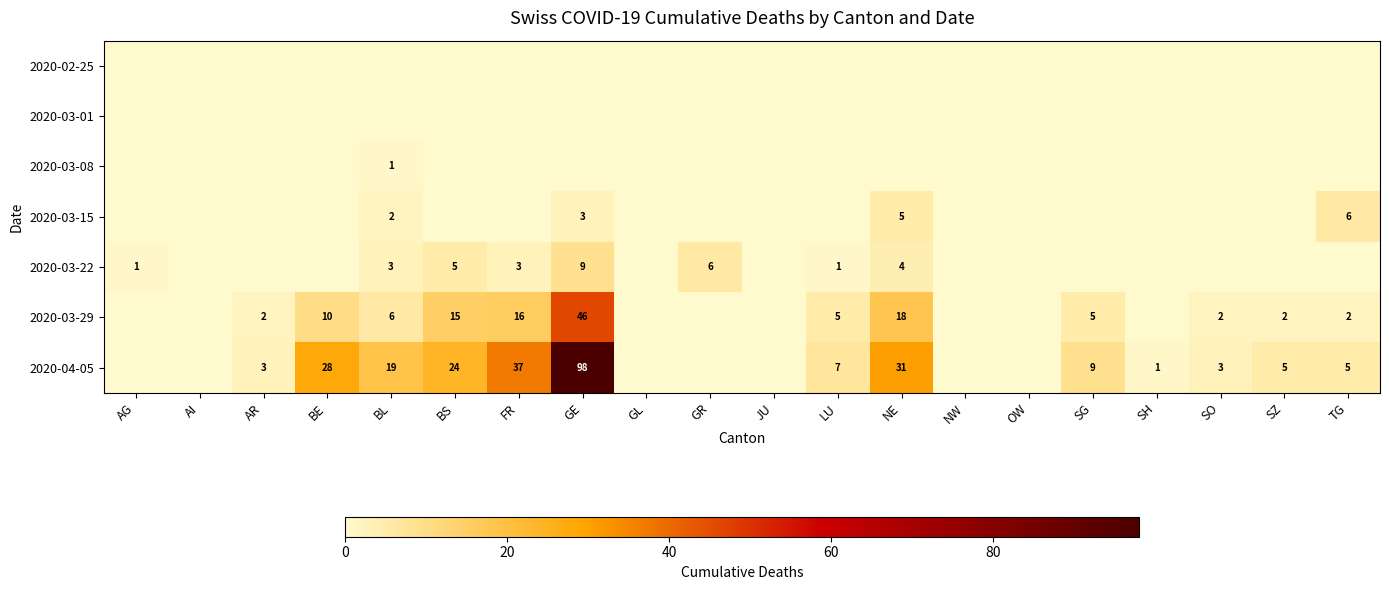

How many data points does each series have?

20